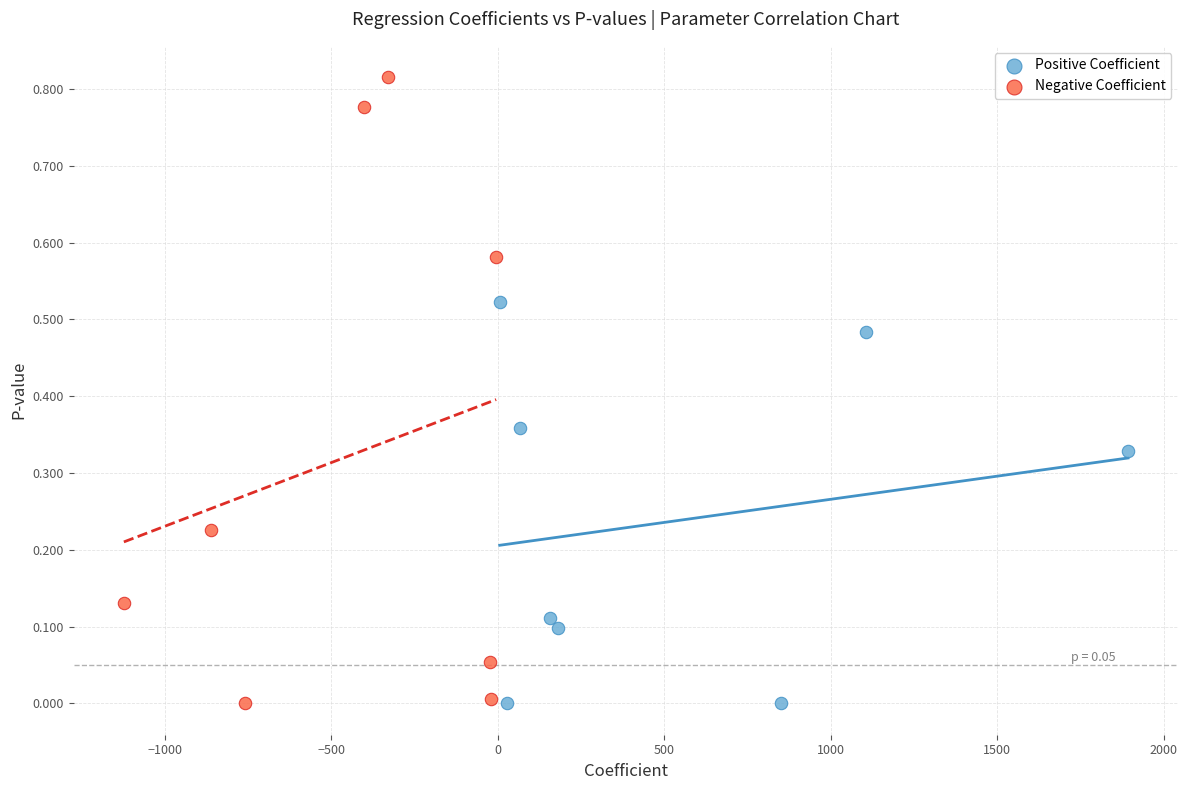

Which series reaches the maximum Y coordinate?

Negative Coefficient